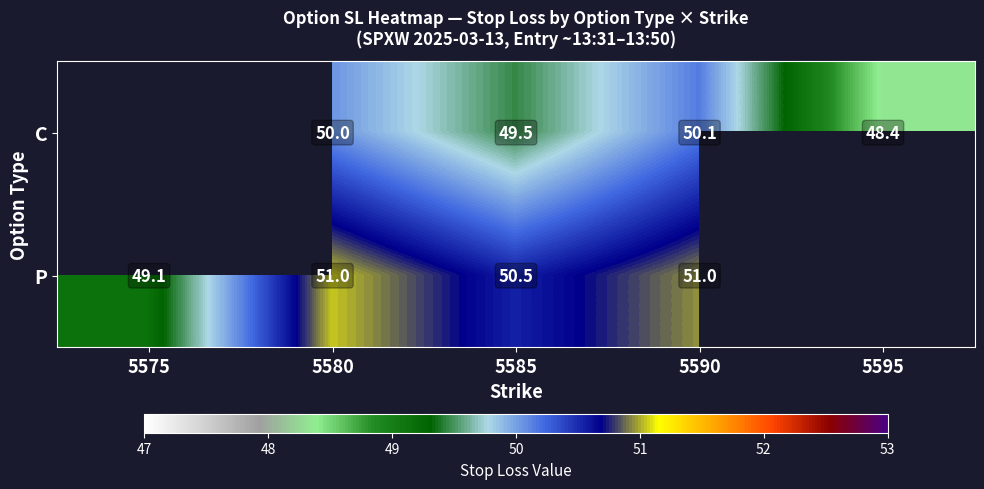

At 5585, list the series in order from smallest to largest.

C, P